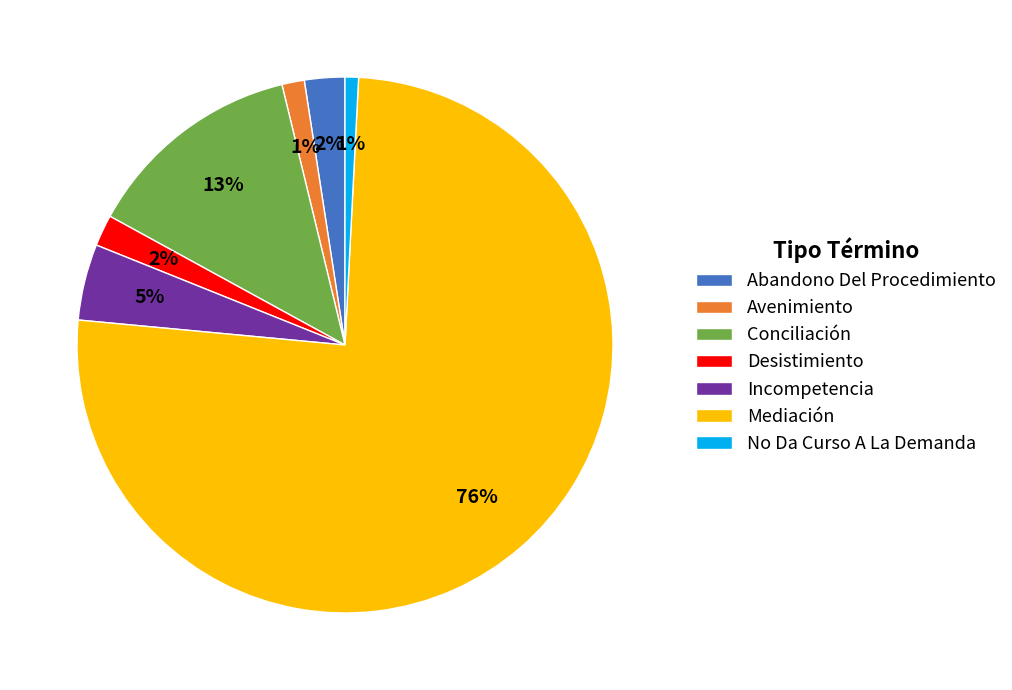

Which has a higher value, Mediación or No Da Curso A La Demanda?

Mediación